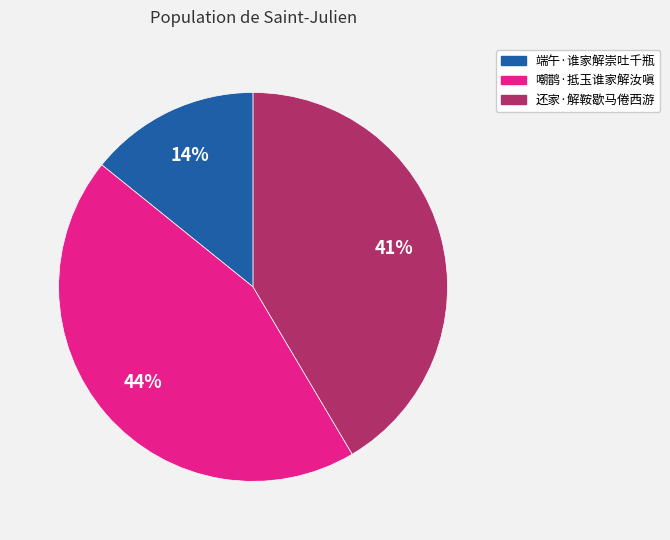

What is the ratio of the value at 嘲鹊·抵玉谁家解汝嗔 to the value at 端午·谁家解崇吐千瓶?

3.1